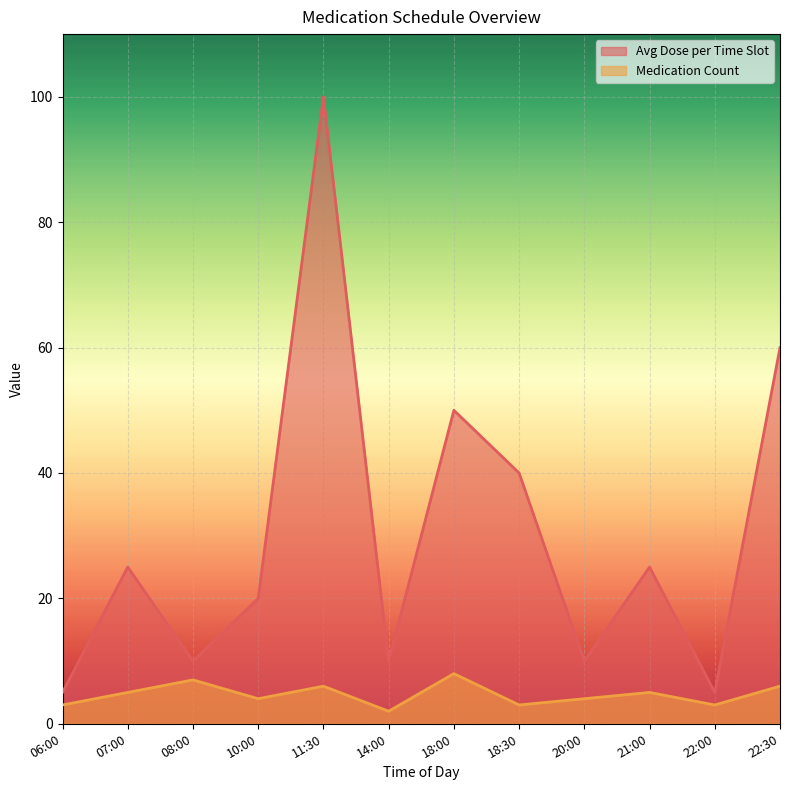

Rank the series by their maximum value, from lowest to highest.

Medication Count, Avg Dose per Time Slot